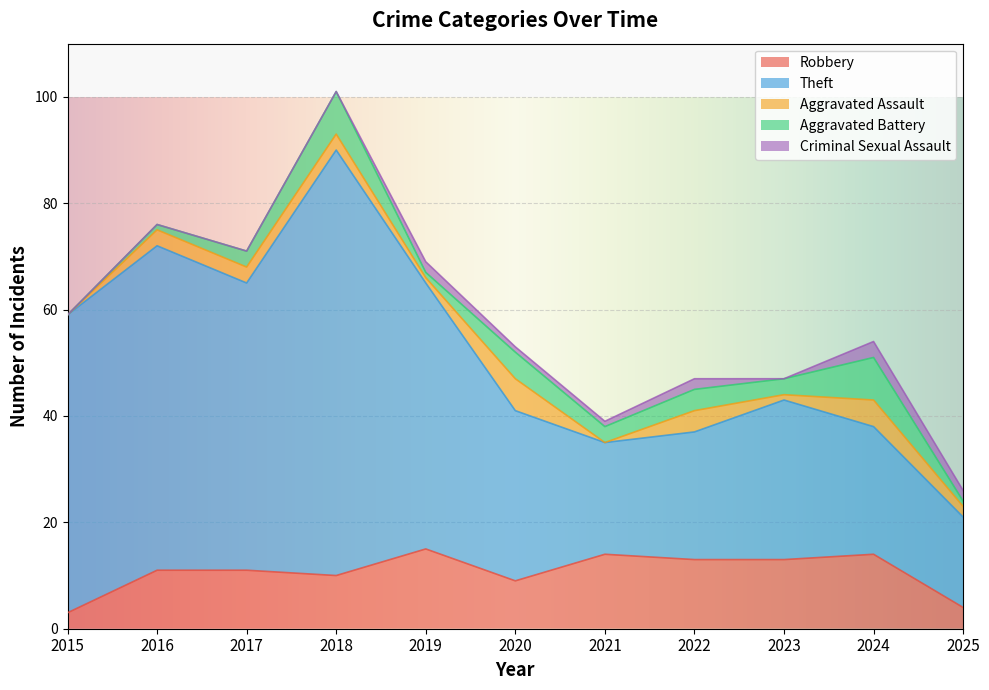

What is the difference between the maximum and minimum values in the Aggravated Assault series?

6